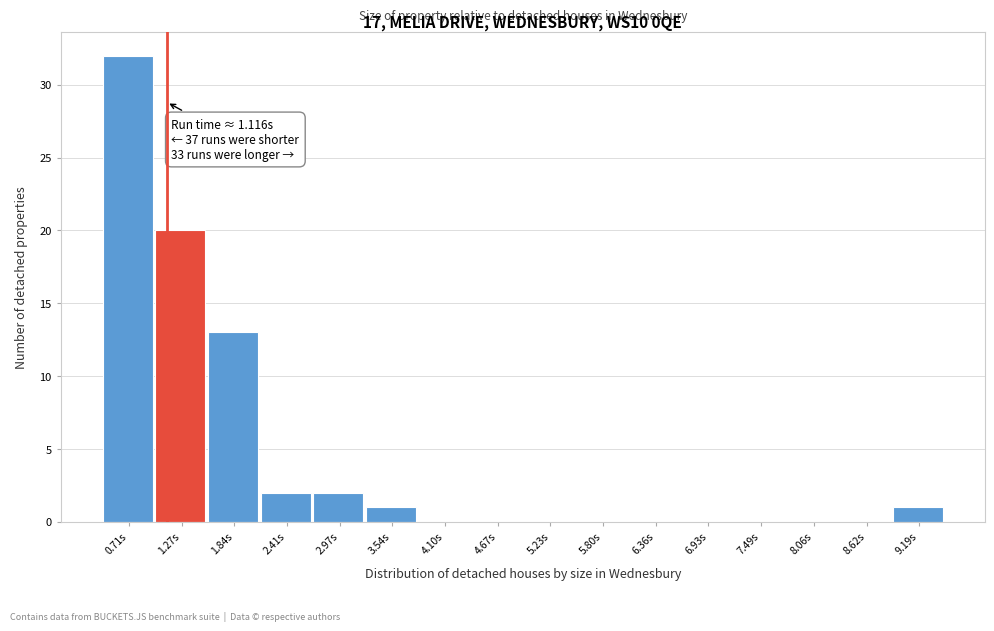

Over which range of the x-axis is the bar tallest?

0.4 to 1.0